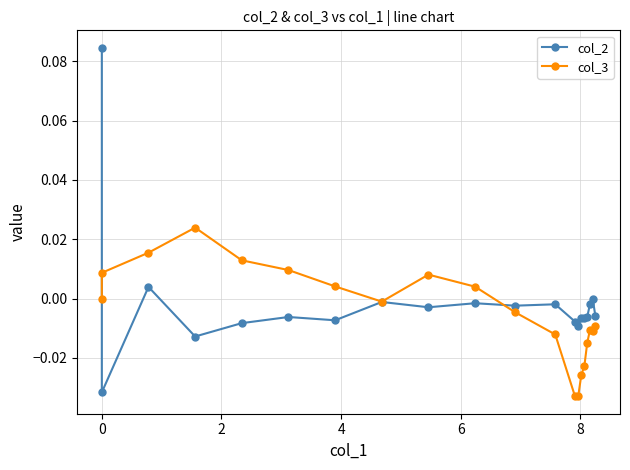

Reading left to right, transcribe all the data shown in this chart.

col_2: 0.1	-0.0	0.0	-0.0	-0.0	-0.0	-0.0	-0.0	-0.0	-0.0	-0.0	-0.0	-0.0	-0.0	-0.0	-0.0	-0.0	-0.0	-0.0	-0.0
col_3: 0.0	0.0	0.0	0.0	0.0	0.0	0.0	-0.0	0.0	0.0	-0.0	-0.0	-0.0	-0.0	-0.0	-0.0	-0.0	-0.0	-0.0	-0.0